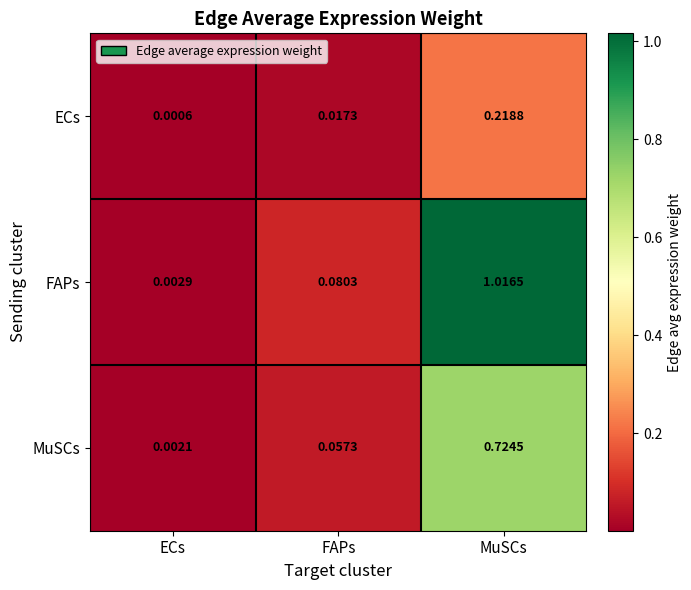

Which category has the highest value in the FAPs series?

MuSCs